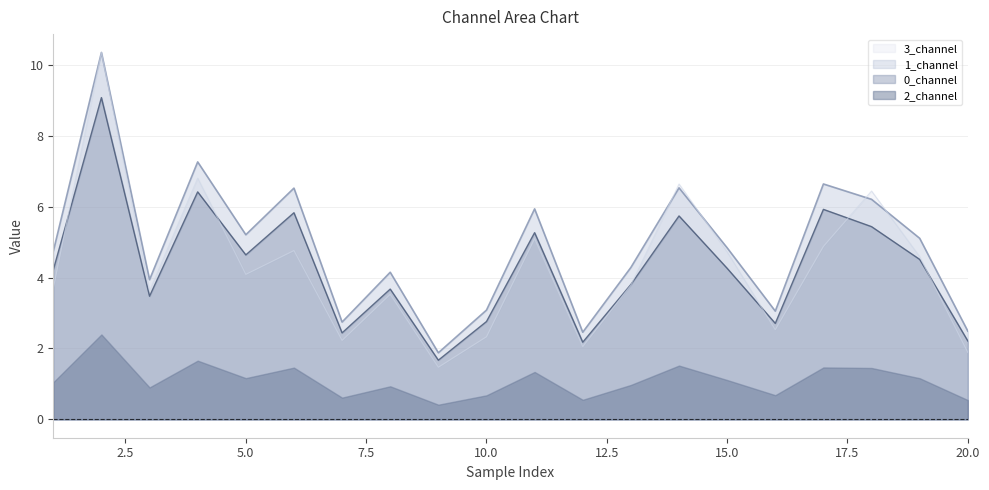

What is the difference between the maximum and minimum values in the 1_channel series?

8.5